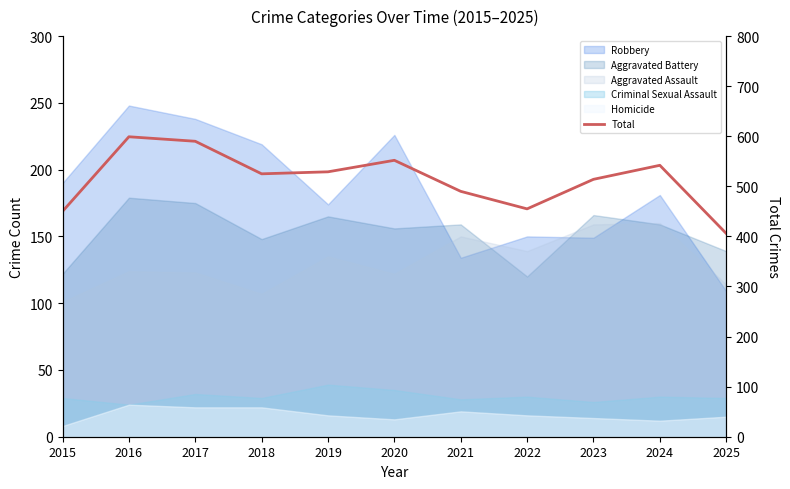

At which label does the data first exceed 525?

2016